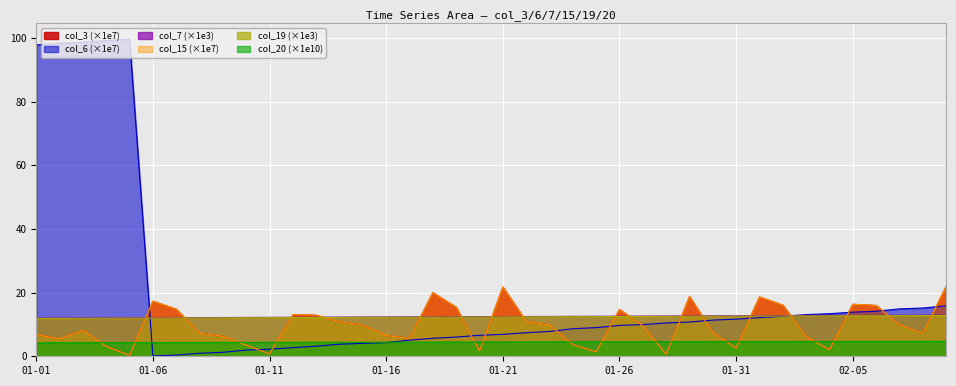

At which category does col_15 reach its first local valley?

2022-01-02